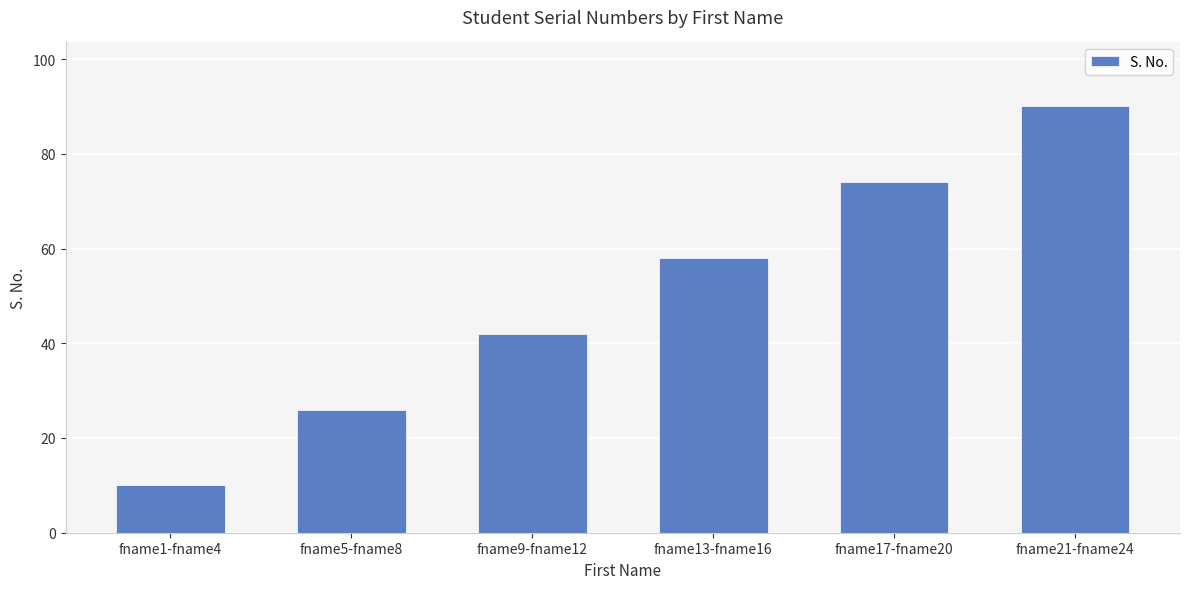

Reading right to left, extract all data points from this chart.

fname21-fname24=90	fname17-fname20=74	fname13-fname16=58	fname9-fname12=42	fname5-fname8=26	fname1-fname4=10